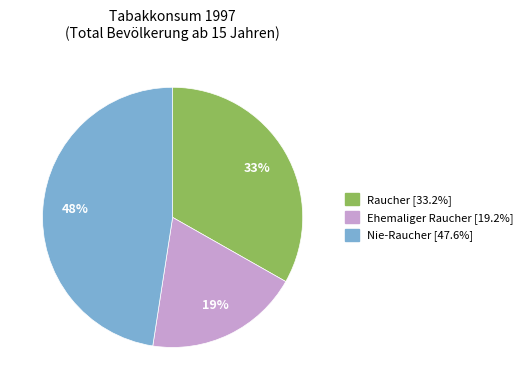

Which category has the smallest portion of the pie?

Ehemaliger Raucher